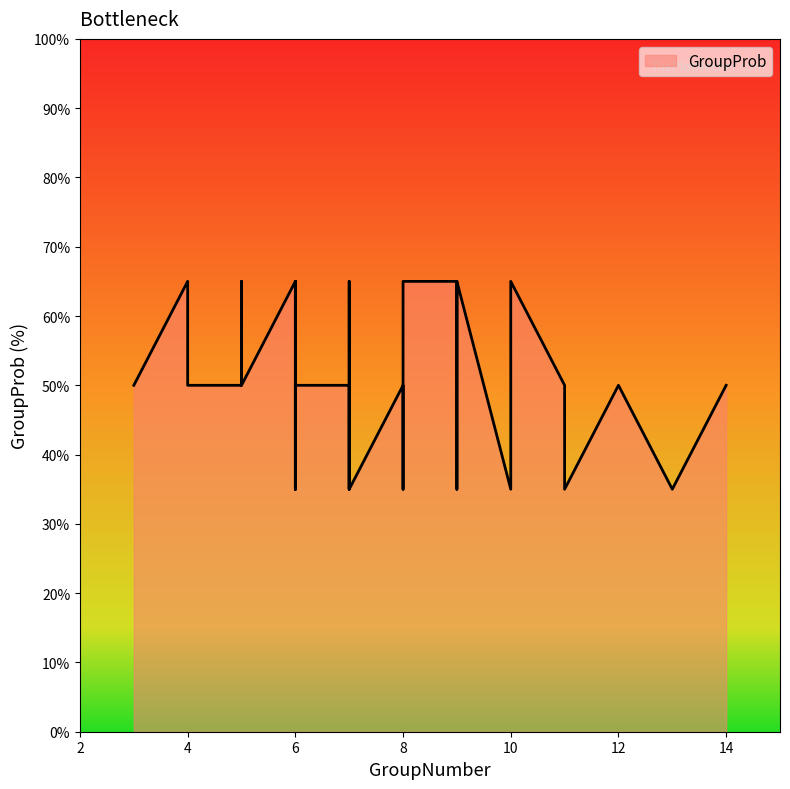

How many points are lower than both their immediate neighbors (excluding endpoints)?

10